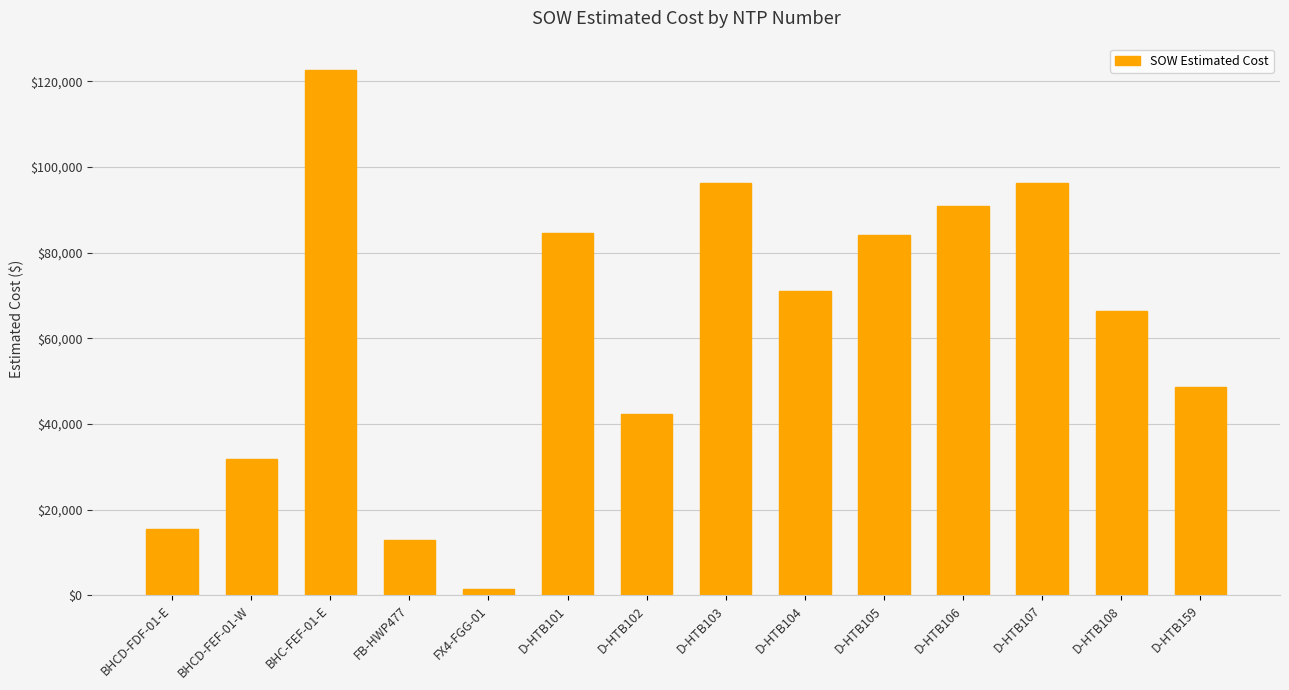

What is the change in value from BHCD-FEF-01-W to D-HTB105?

+52385.3